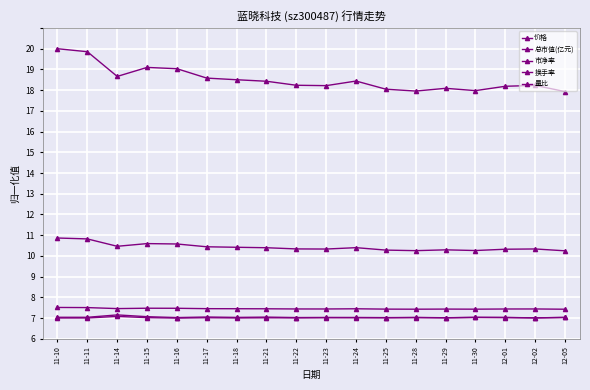

Which has a higher value, 12-05 or 11-14?

11-14